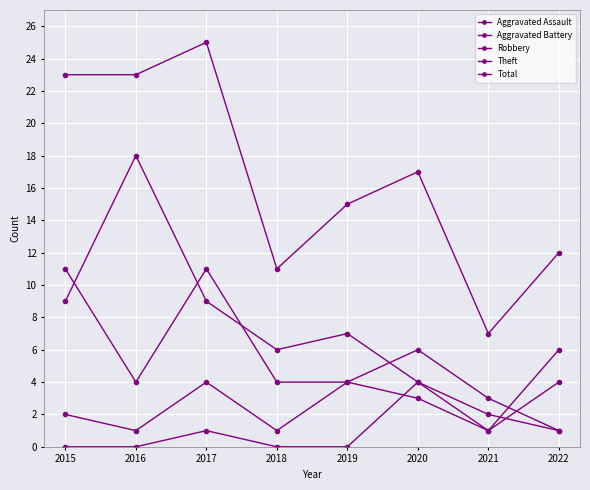

How many Robbery values are between 4 and 11?

6